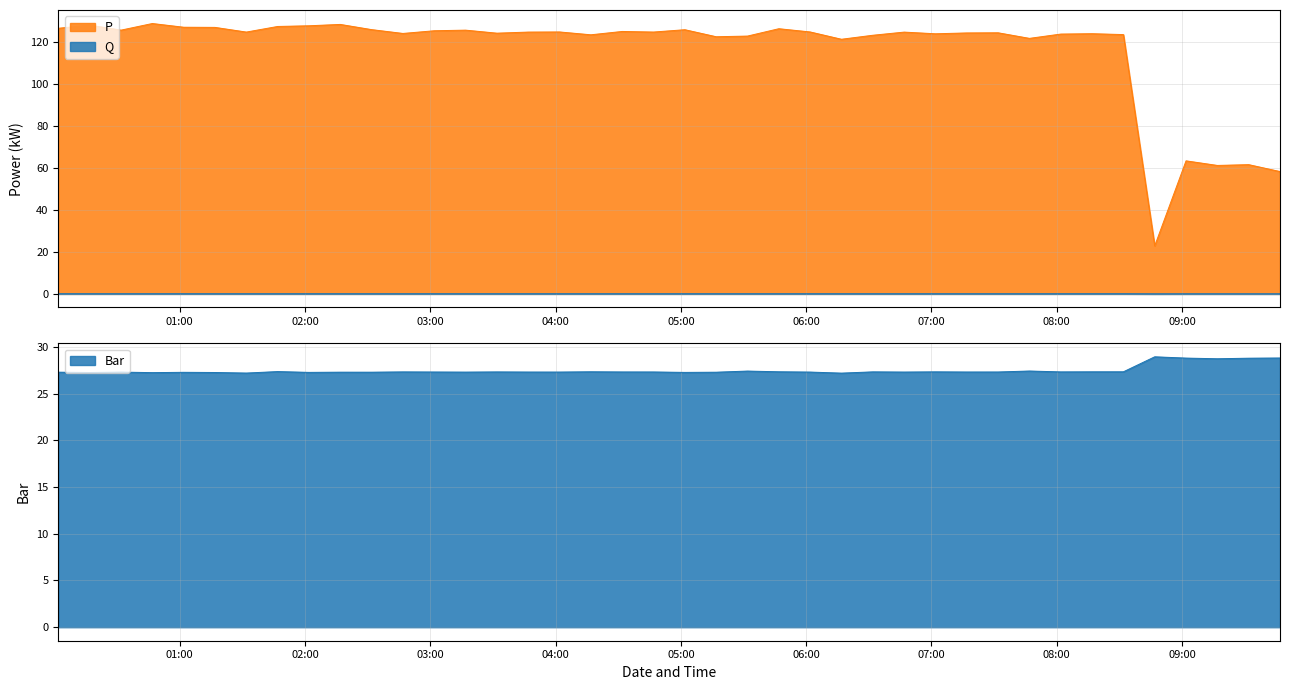

List the series in order of their peak value, lowest first.

Q, Bar, P